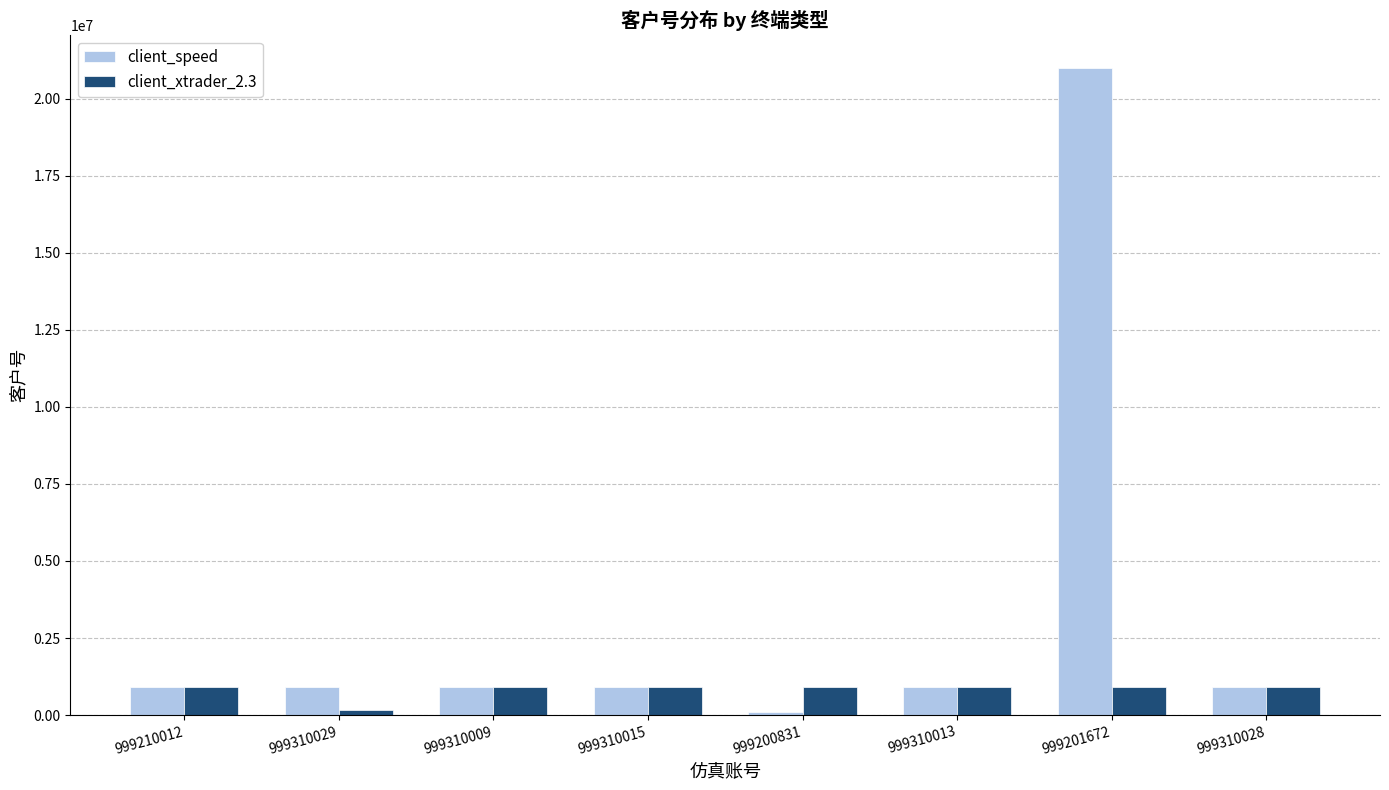

The client_speed series shows 910225 at 999310029. True or false?

True